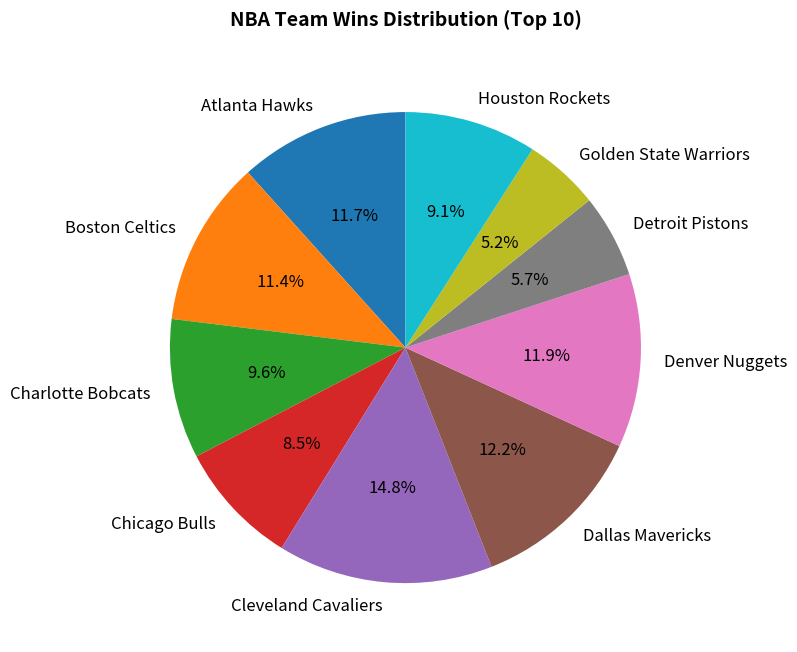

What is the ratio of the value at Golden State Warriors to the value at Charlotte Bobcats?

0.5